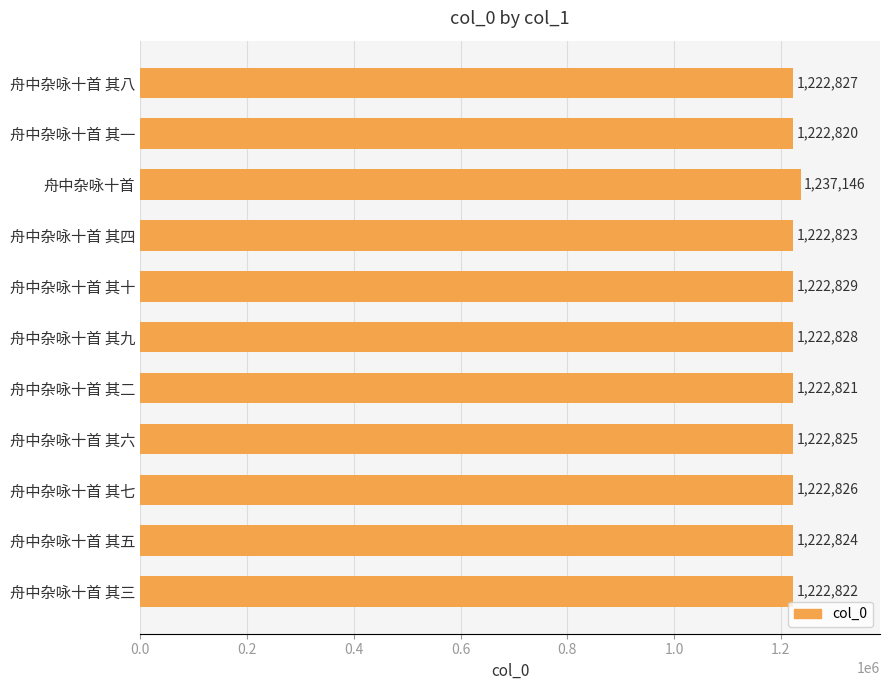

List the labels in order of value, smallest first.

舟中杂咏十首 其一, 舟中杂咏十首 其二, 舟中杂咏十首 其三, 舟中杂咏十首 其四, 舟中杂咏十首 其五, 舟中杂咏十首 其六, 舟中杂咏十首 其七, 舟中杂咏十首 其八, 舟中杂咏十首 其九, 舟中杂咏十首 其十, 舟中杂咏十首